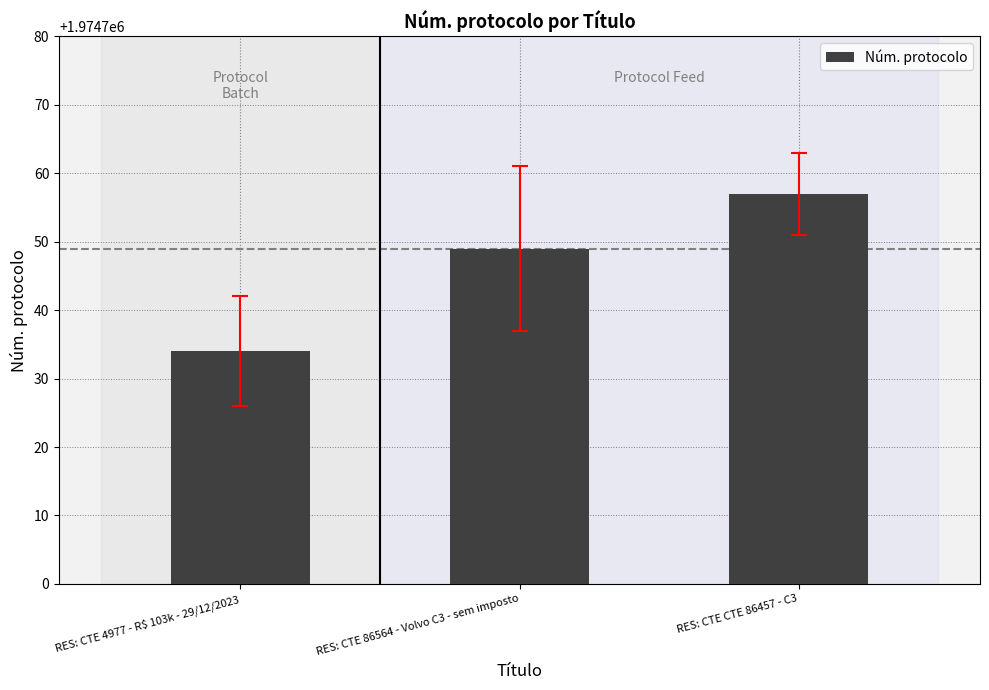

Rank the categories by value from highest to lowest.

RES: CTE CTE 86457 - C3, RES: CTE 86564 - Volvo C3 - sem imposto, RES: CTE 4977 - R$ 103k - 29/12/2023